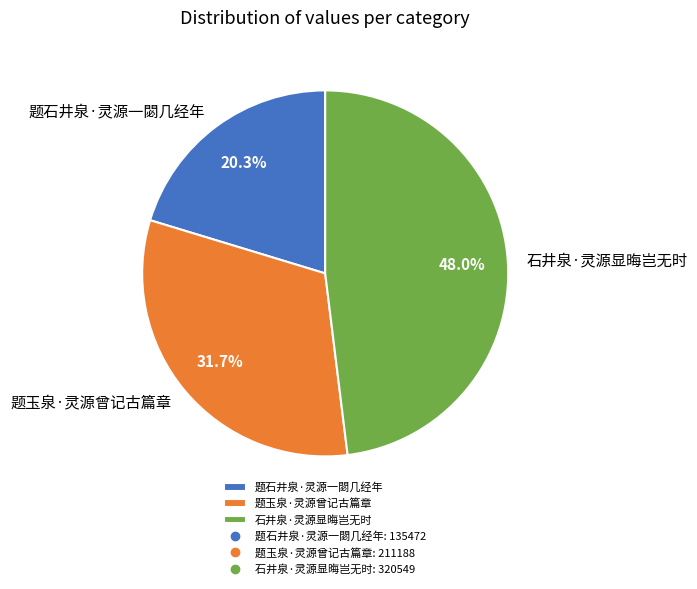

How many slices are in this pie chart?

3